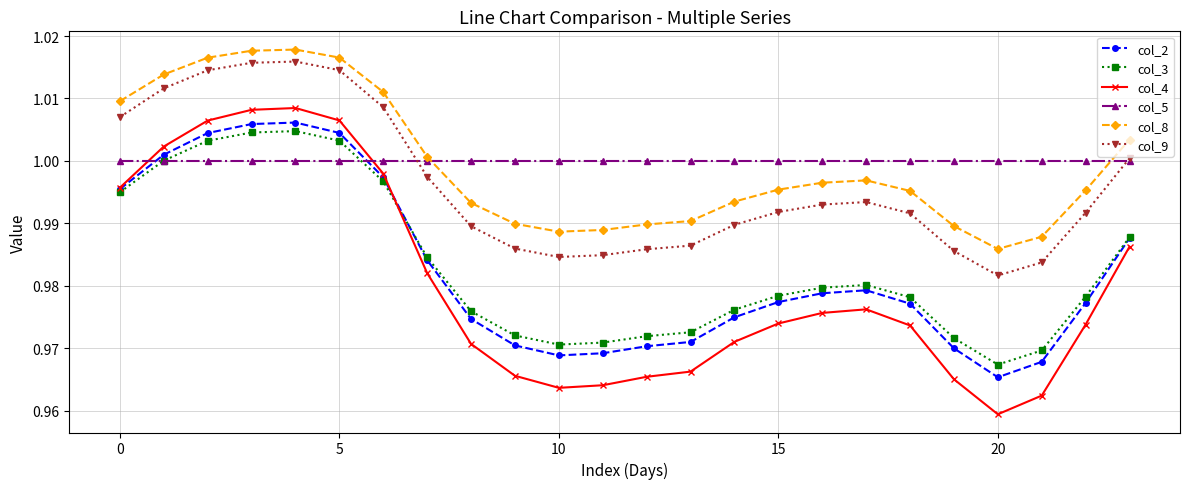

True or false: col_3 has more than 0 points higher than both neighbors.

True